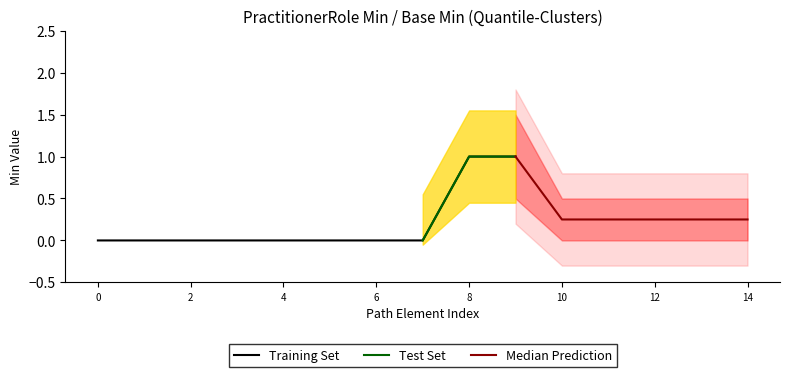

True or false: Min and Base Min intersect in this chart.

False